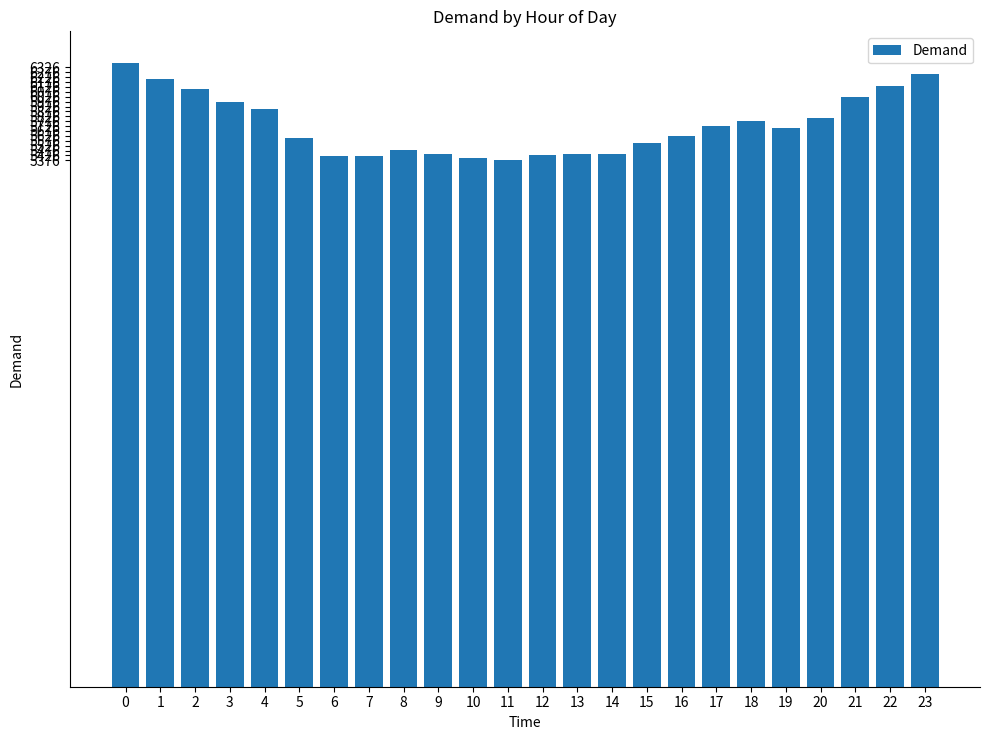

What is the difference between the maximum and minimum values?

999